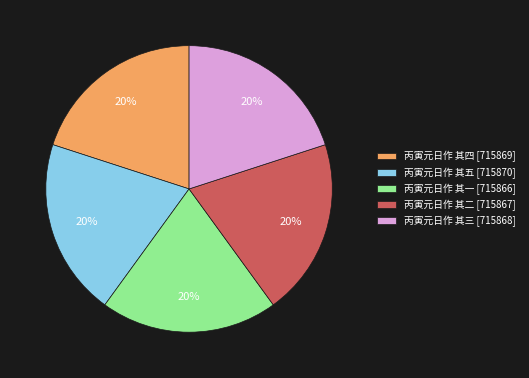

Is the sum of 丙寅元日作 其一 [715866] and 丙寅元日作 其三 [715868] greater than half?

No